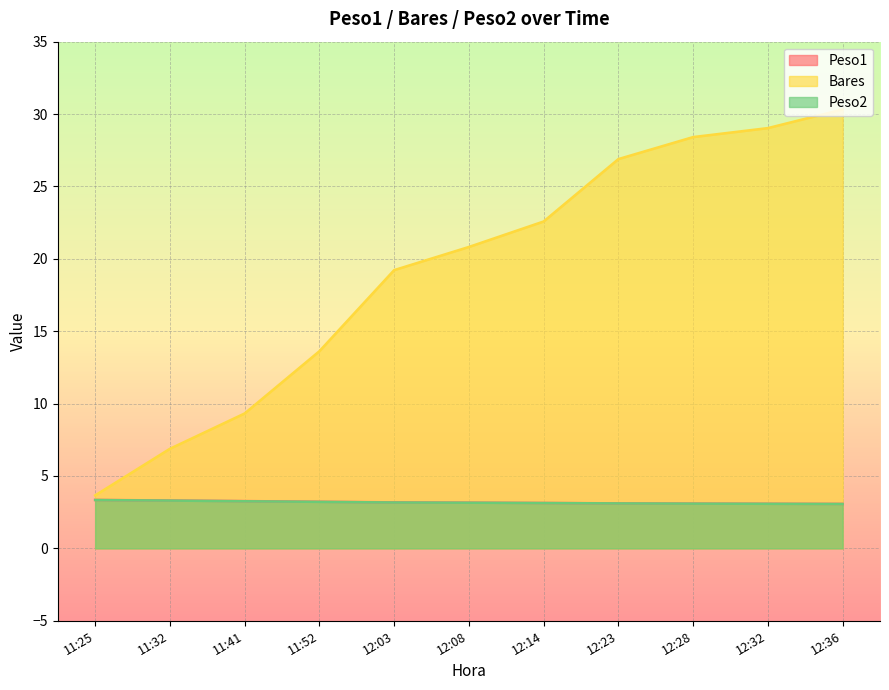

Which has a higher value, 12:14 or 11:32?

11:32